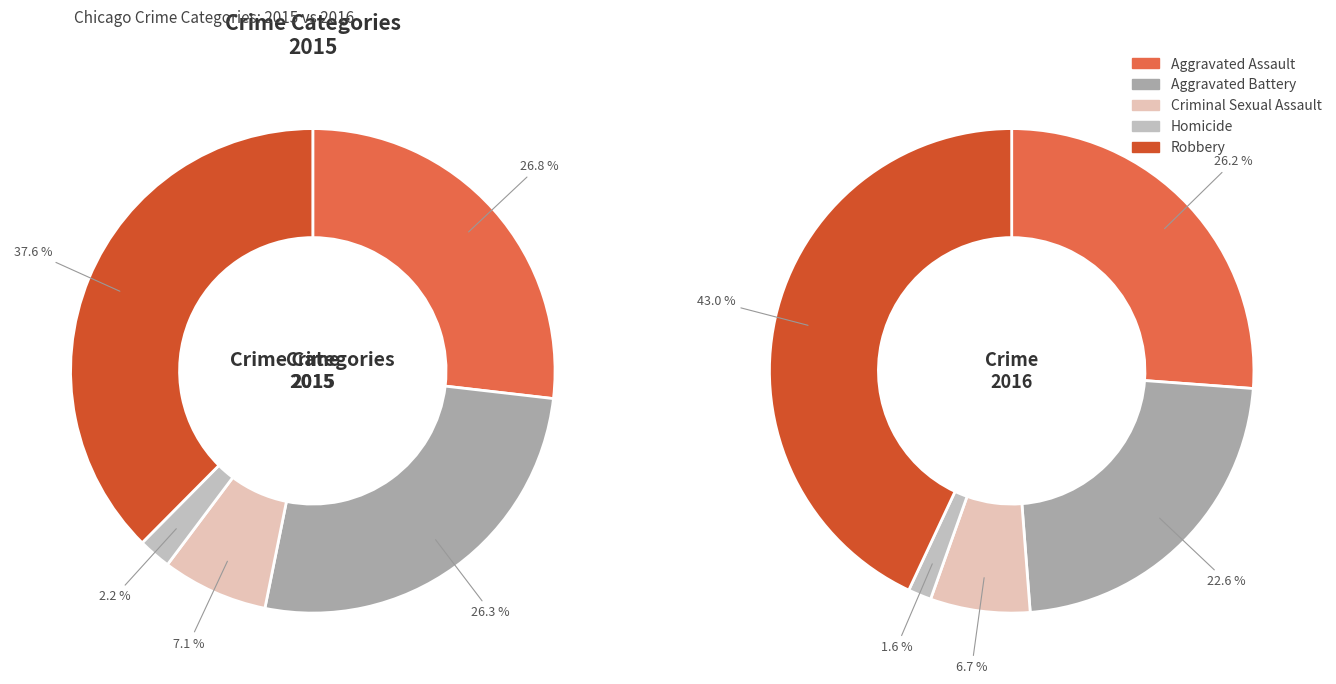

Is Robbery the majority of the pie?

No